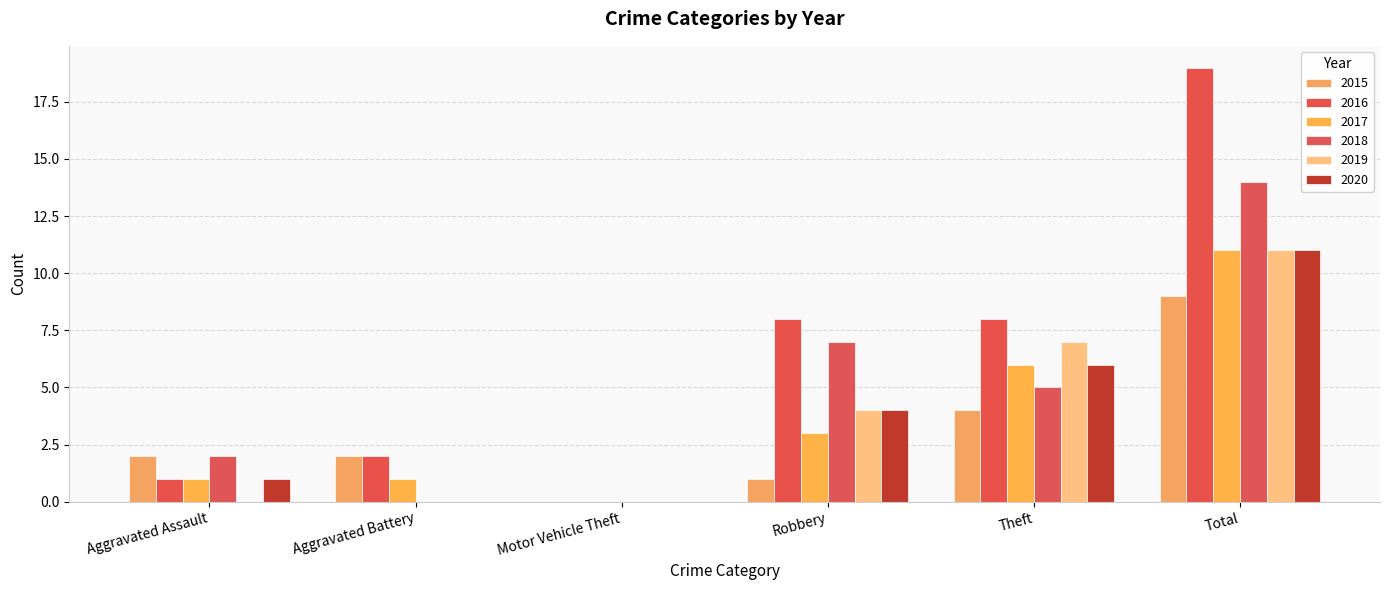

True or false: 2018 has a value of 1 at Aggravated Assault.

False